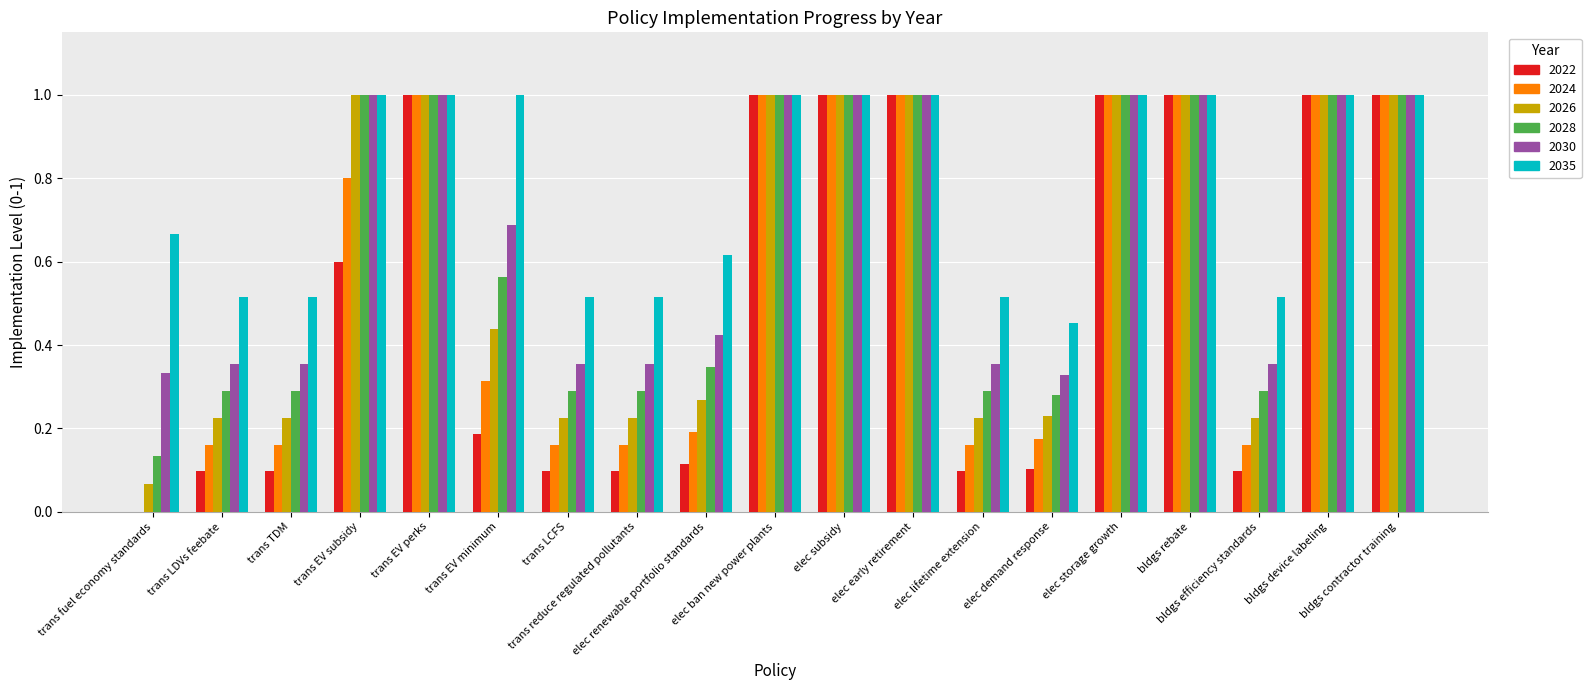

What is the sum of all 2026 values?

11.4